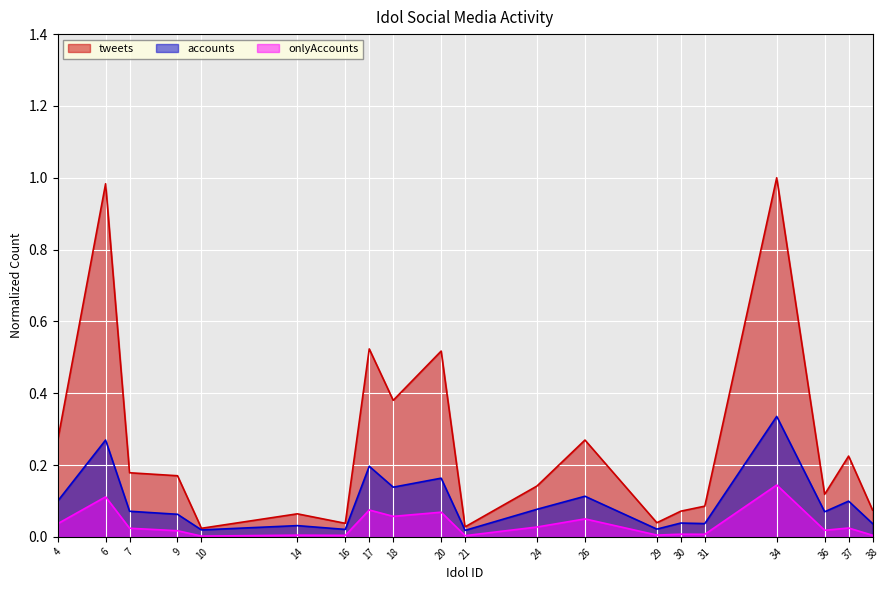

True or false: tweets has a value of 1.0 at 34.

True